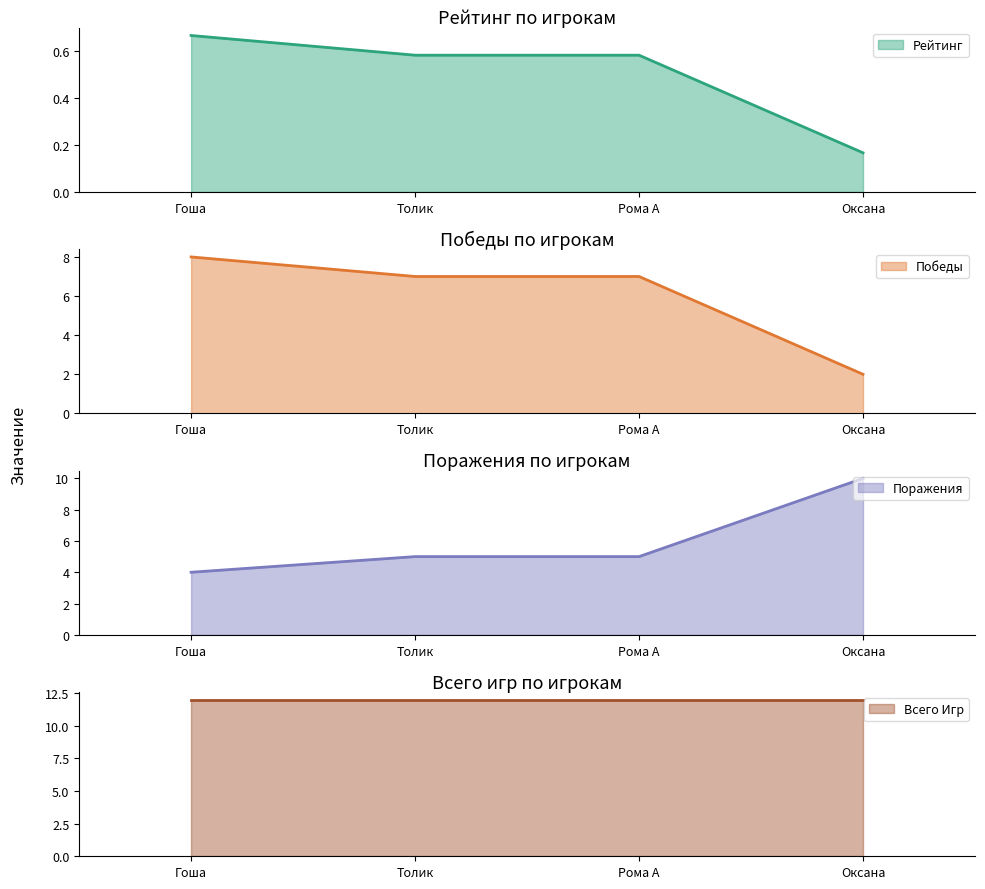

Which category has the highest value in the Рейтинг series?

Гоша